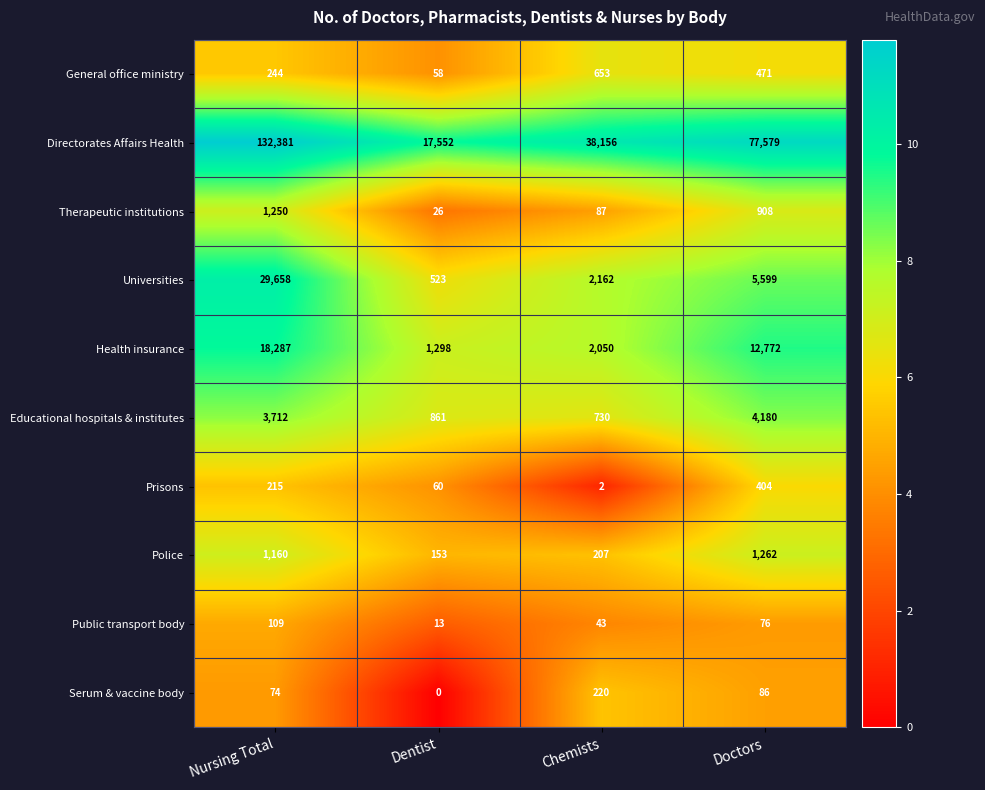

Which category has the highest value across all series?

Nursing Total